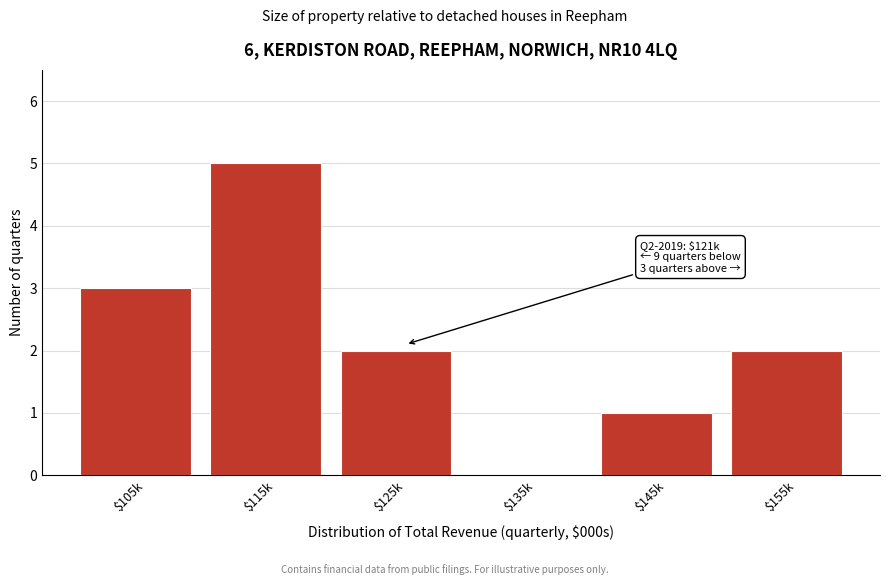

Which category has the highest value across all series?

$115k